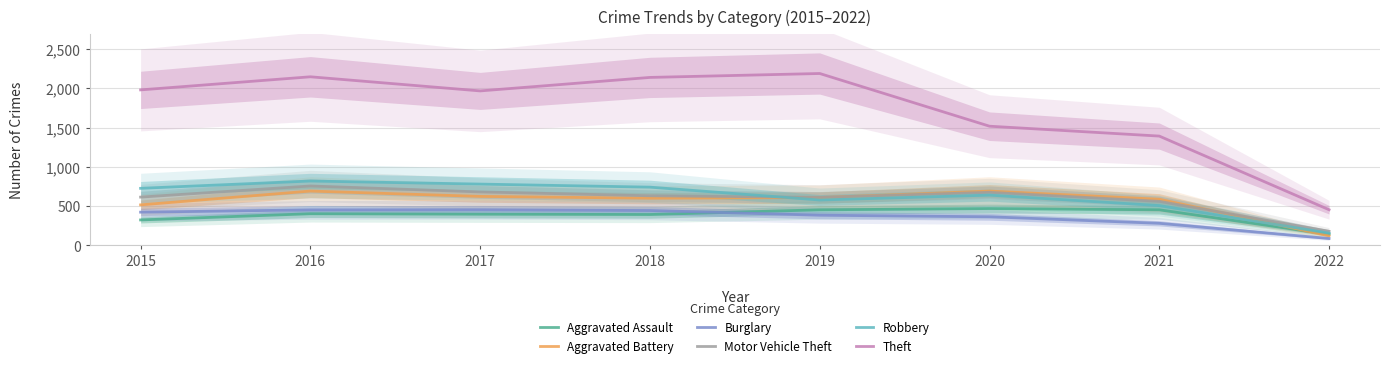

Rank the series at 2016 from lowest to highest value.

Aggravated Assault, Burglary, Aggravated Battery, Motor Vehicle Theft, Robbery, Theft